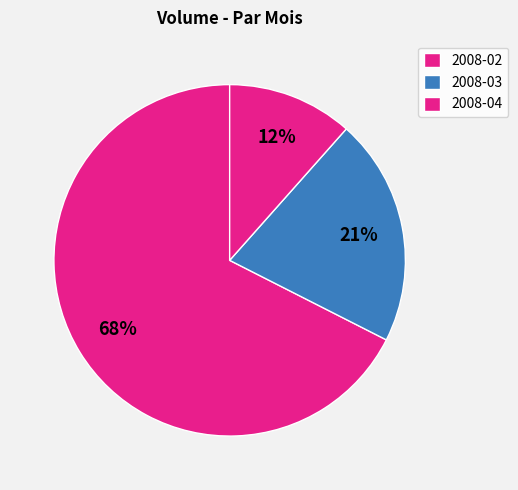

The 2008-03 slice represents 11% of the pie. True or false?

False